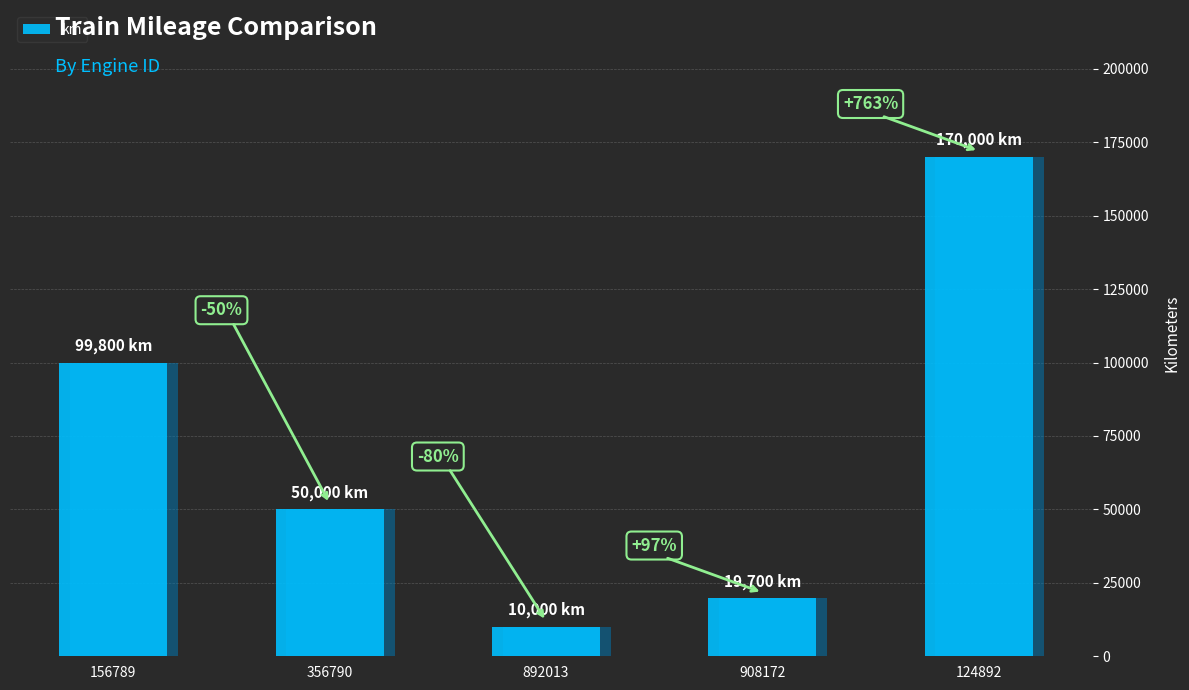

Which category has the lowest value across all series?

892013